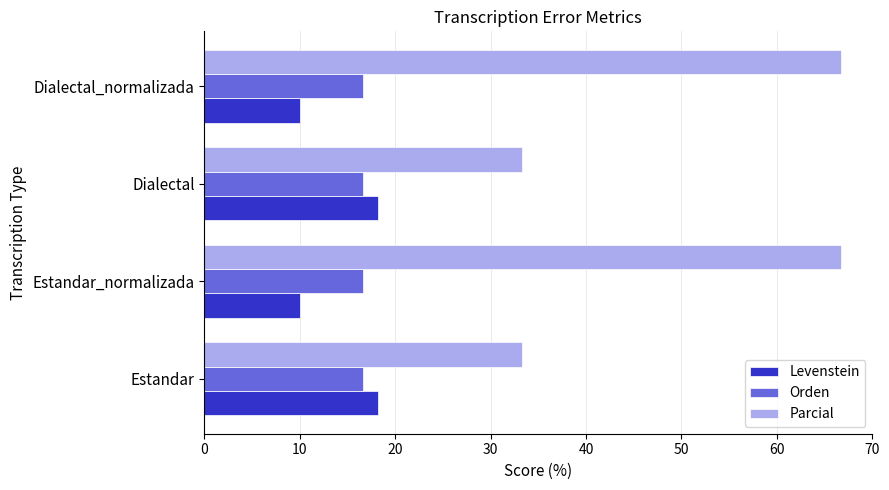

How many categories are shown in the chart?

4